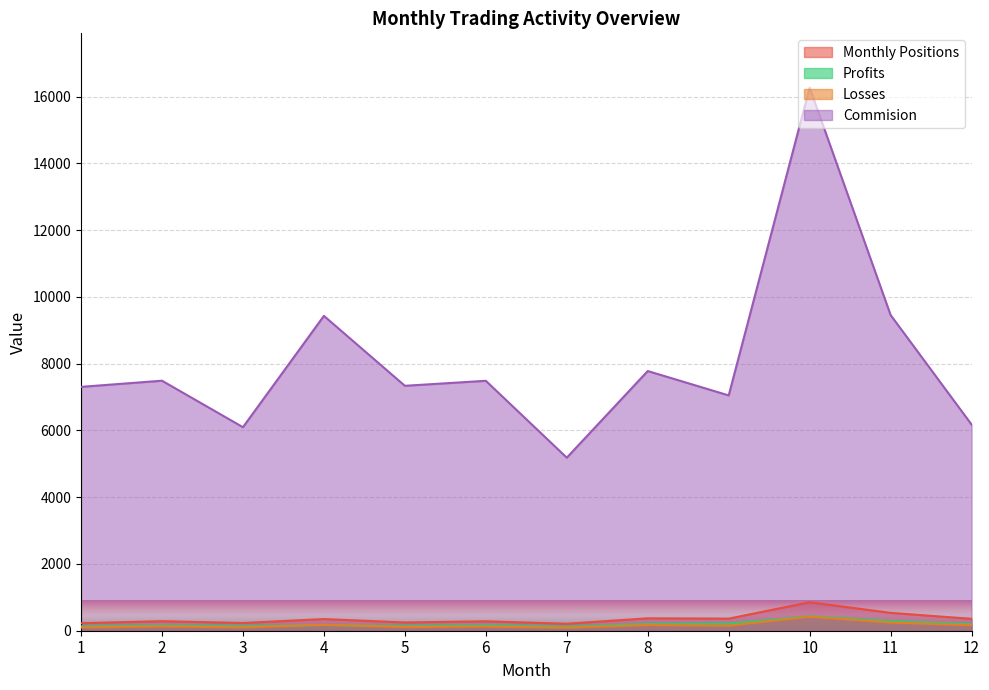

What is the difference between the Commision values at 5 and 8?

442.4